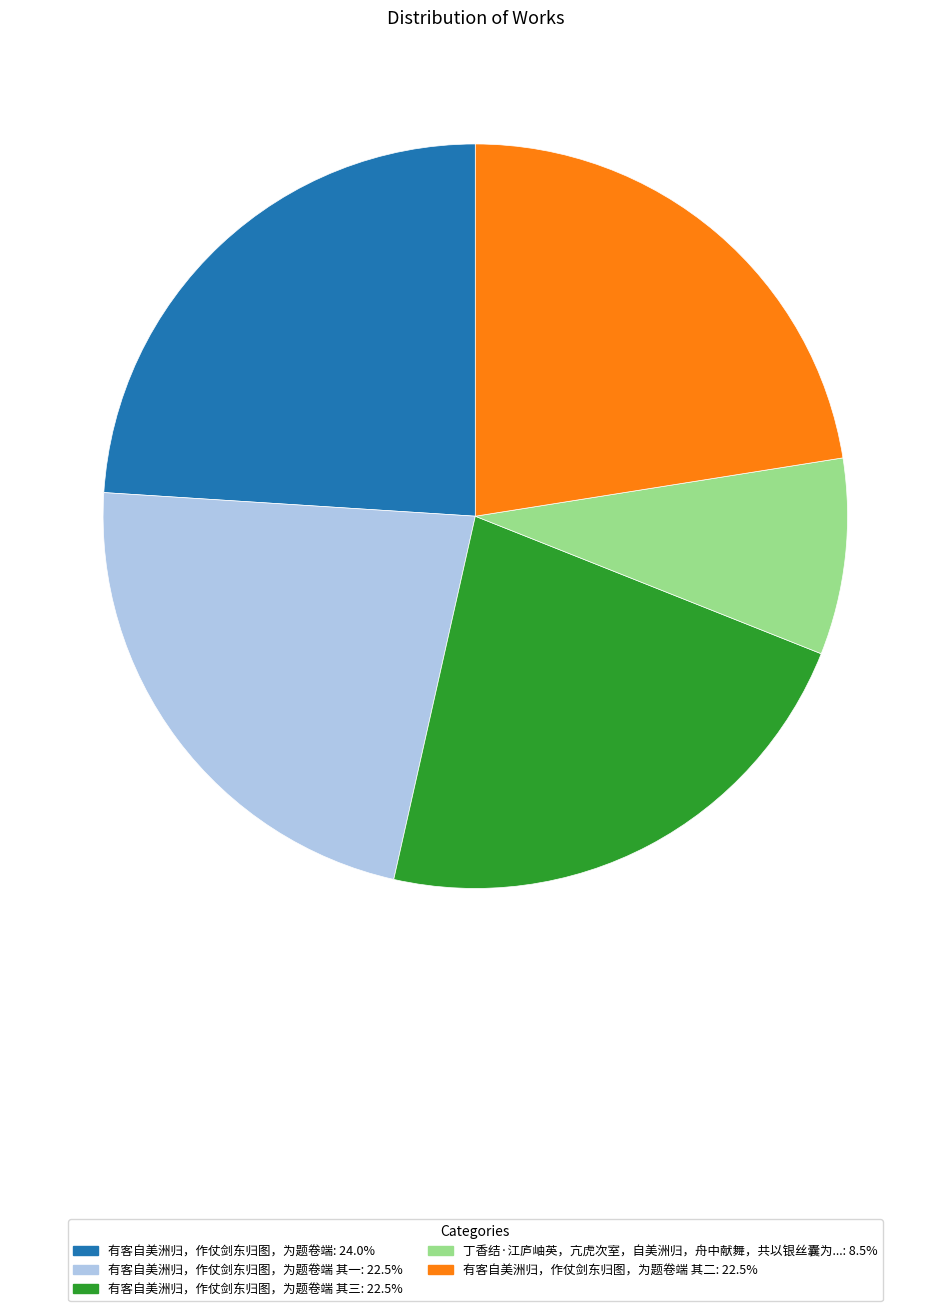

Does any single category account for the majority?

No